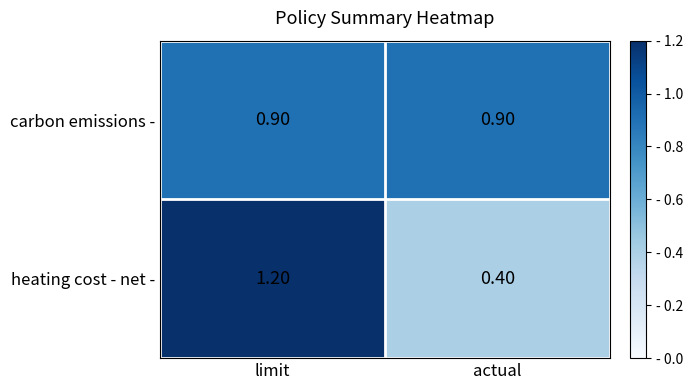

Which series changed the most between limit and actual?

heating cost - net -